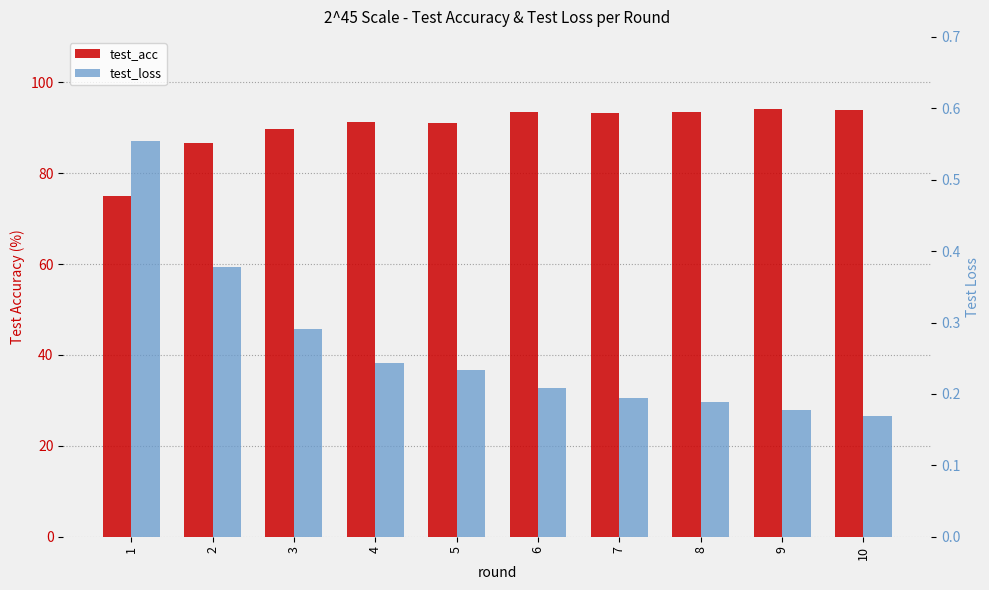

The value of test_acc at 5 is 47.7. True or false?

False